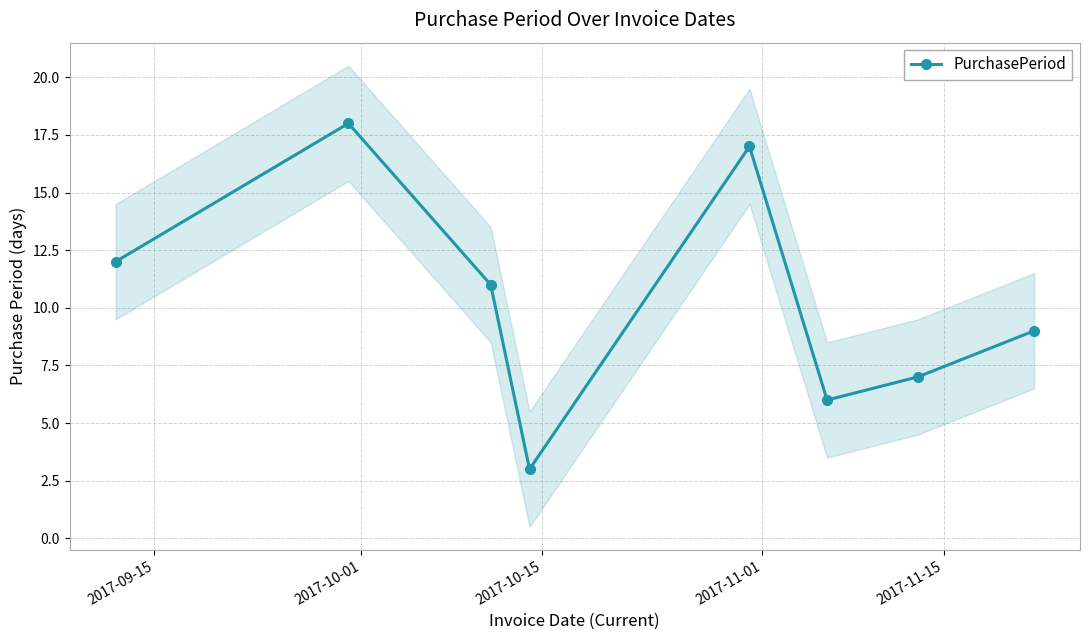

What is the value of the PurchasePeriod point at the 2nd from the left?

18